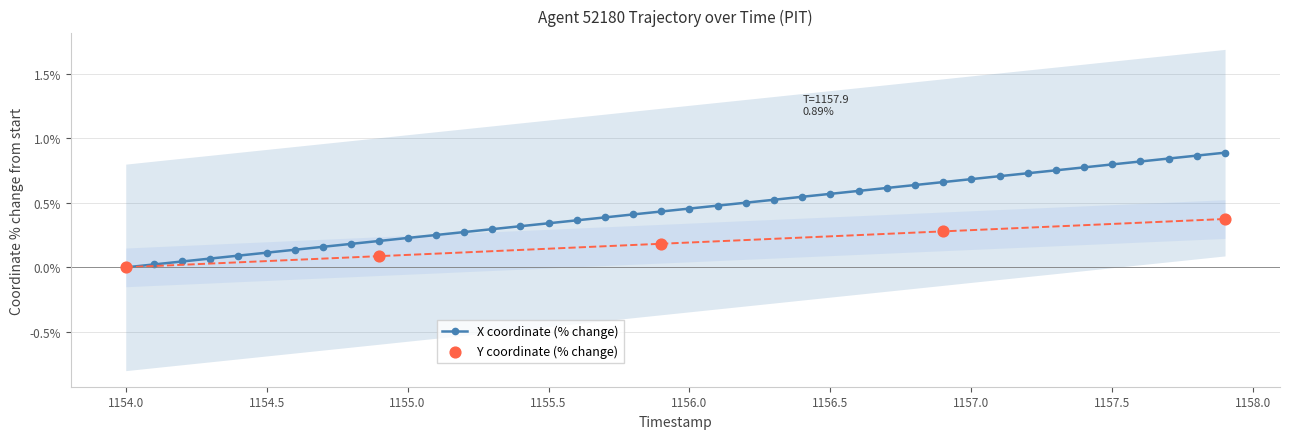

At which category is the sum across all series the highest?

1157.9